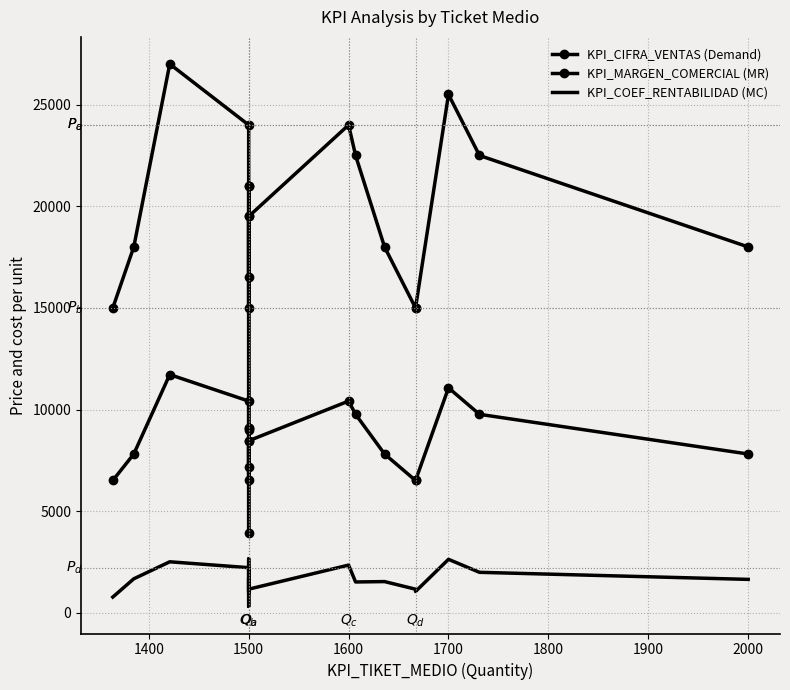

How many interior local valleys does the KPI_CIFRA_VENTAS (Demand) series have?

3